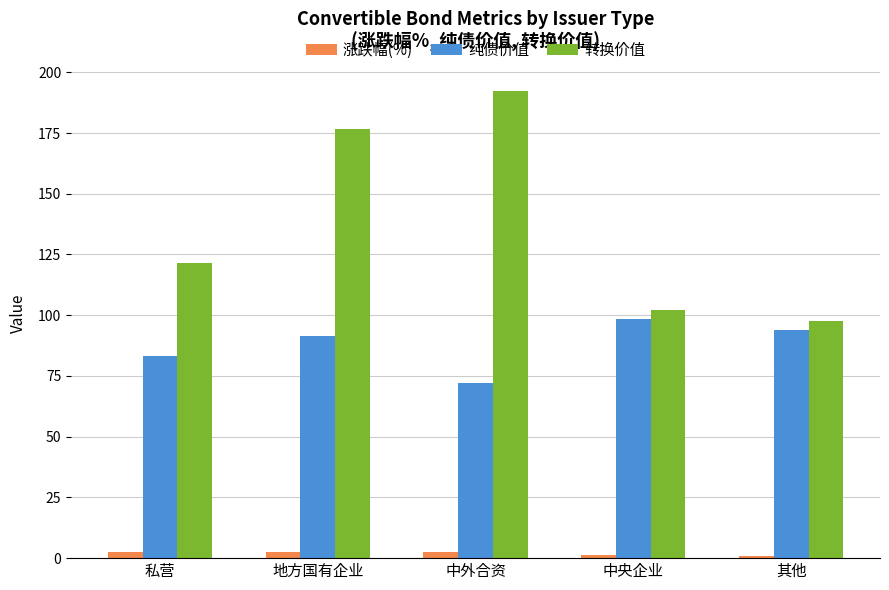

Rank the categories by 纯债价值 value from lowest to highest.

中外合资, 私营, 地方国有企业, 其他, 中央企业